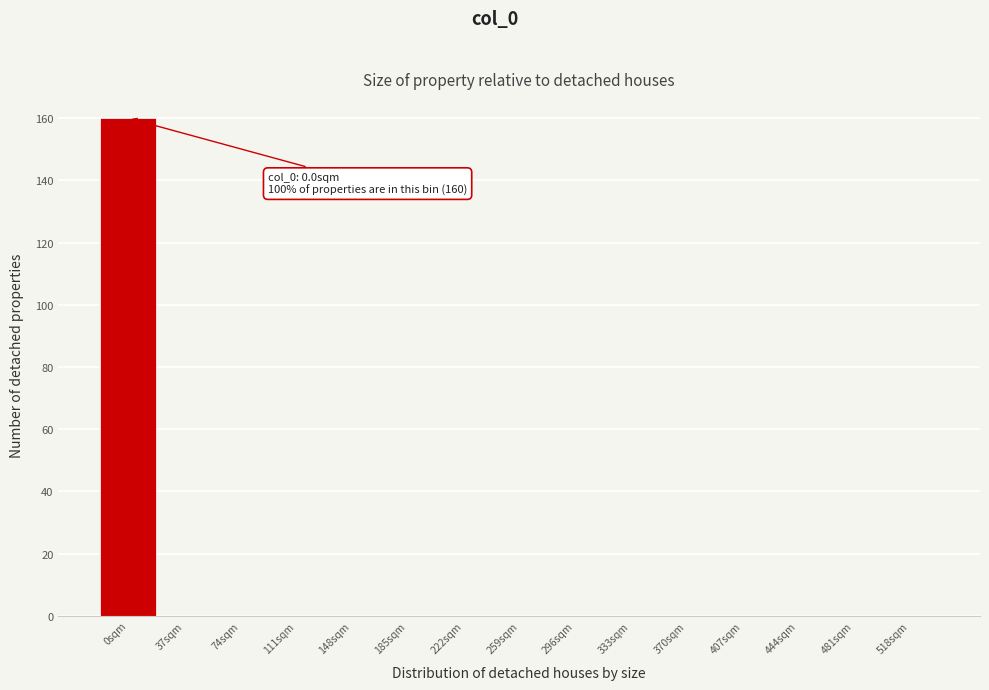

Reading right to left, list all the values displayed in this chart.

518sqm=0	481sqm=0	444sqm=0	407sqm=0	370sqm=0	333sqm=0	296sqm=0	259sqm=0	222sqm=0	185sqm=0	148sqm=0	111sqm=0	74sqm=0	37sqm=0	0sqm=160